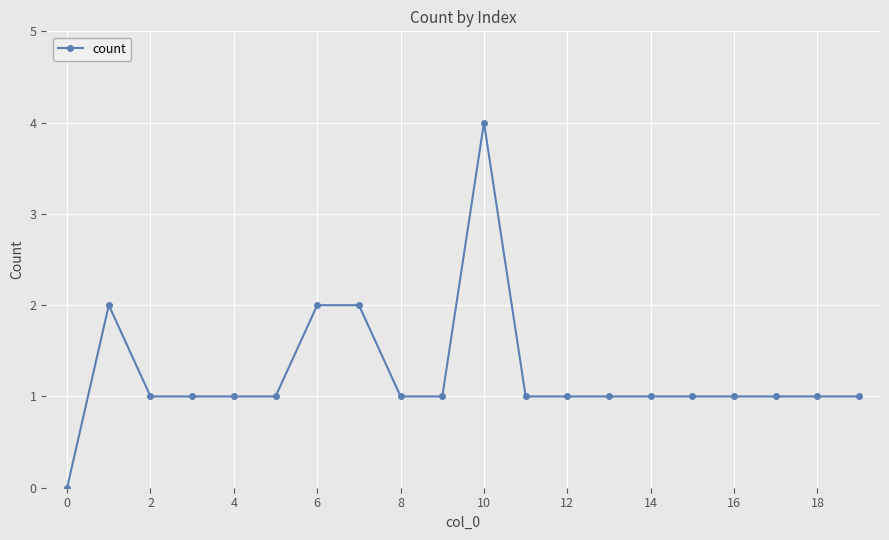

Reading left to right, list all the values displayed in this chart.

0	2	1	1	1	1	2	2	1	1	4	1	1	1	1	1	1	1	1	1